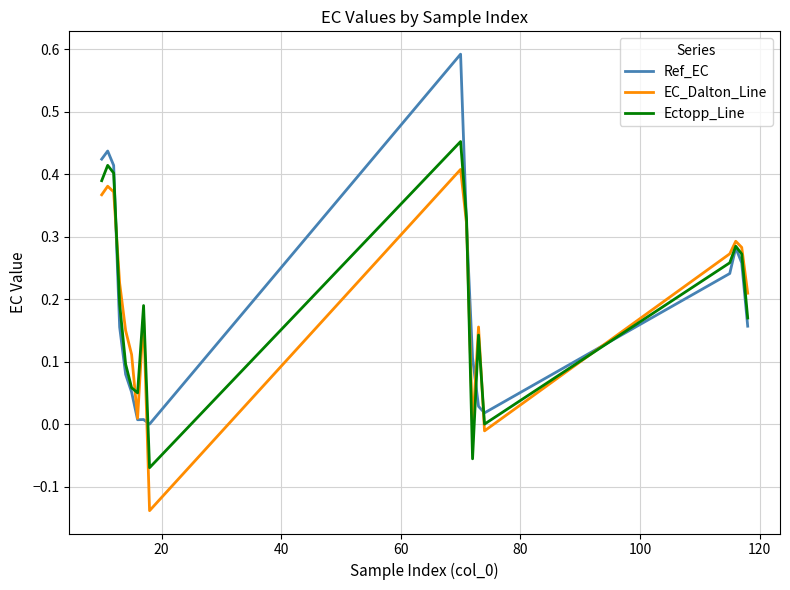

Which series has the widest spread of values?

Ref_EC